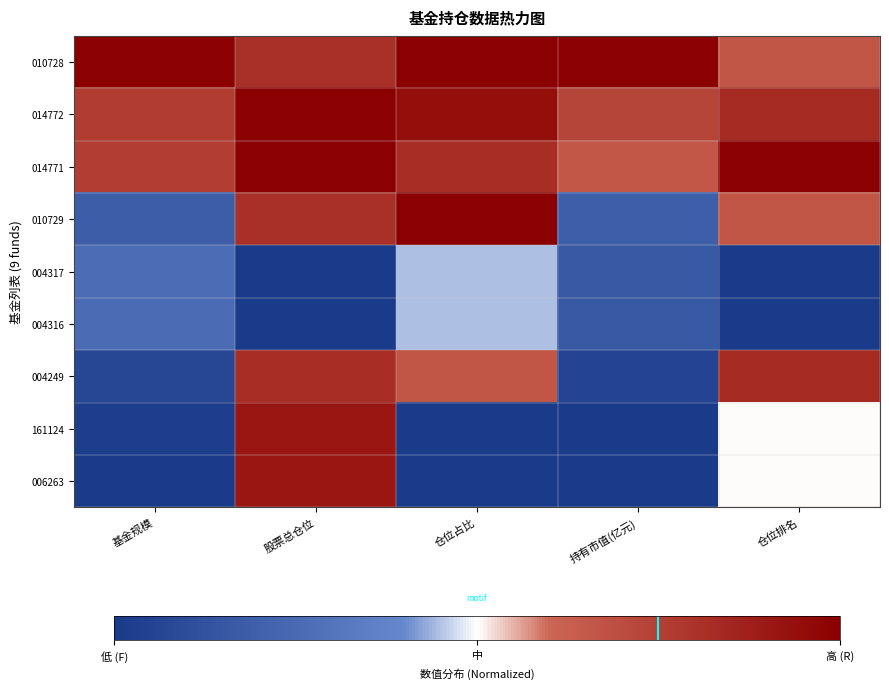

Which series has the largest range (max minus min)?

161124